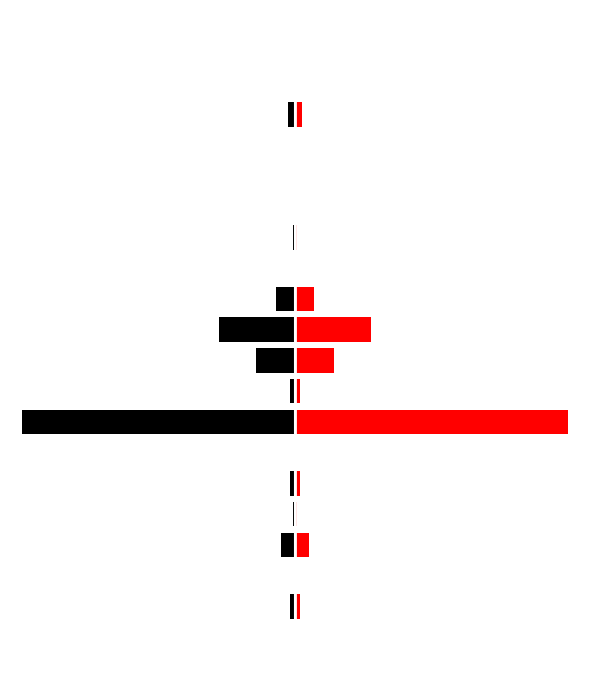

The col_1 series shows 181 at 7. True or false?

False